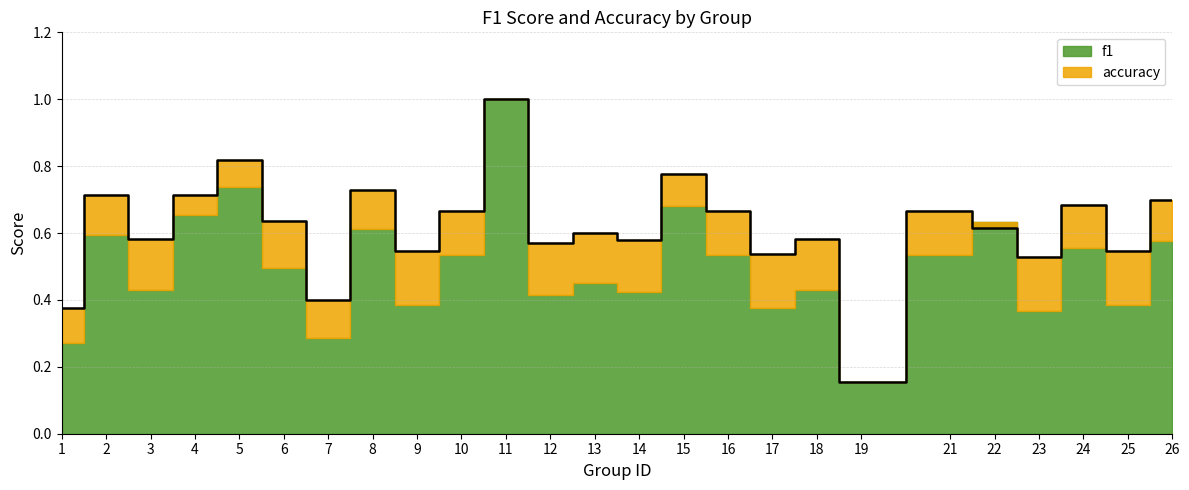

What is the average value?

0.6